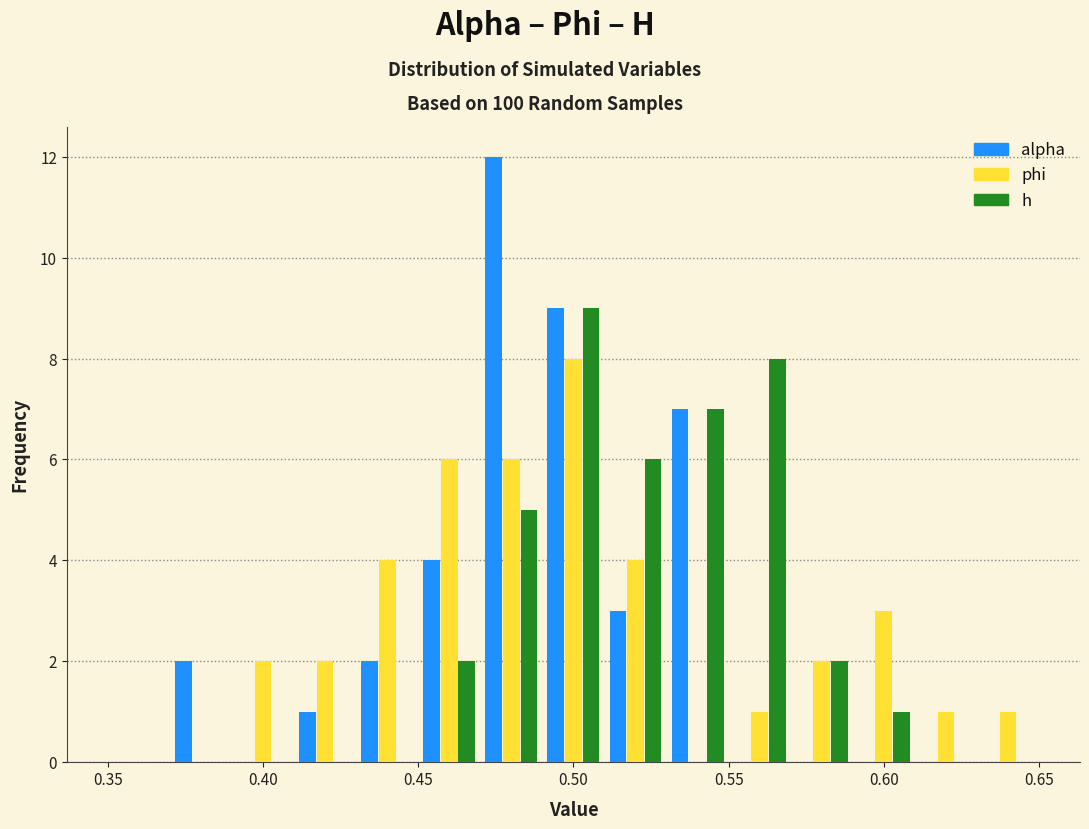

Reading left to right, transcribe this chart: for each range on the x-axis, give the height of each series' bar. The values are not printed on the chart, so give them approximately, as read against the axis.

0.35 to 0.37: alpha=0	phi=0	h=0
0.37 to 0.39: alpha=2	phi=0	h=0
0.39 to 0.41: alpha=0	phi=2	h=0
0.41 to 0.43: alpha=1	phi=2	h=0
0.43 to 0.45: alpha=2	phi=4	h=0
0.45 to 0.47: alpha=4	phi=6	h=2
0.47 to 0.49: alpha=12	phi=6	h=5
0.49 to 0.51: alpha=9	phi=8	h=9
0.51 to 0.53: alpha=3	phi=4	h=6
0.53 to 0.55: alpha=7	phi=0	h=7
0.55 to 0.57: alpha=0	phi=1	h=8
0.57 to 0.59: alpha=0	phi=2	h=2
0.59 to 0.61: alpha=0	phi=3	h=1
0.61 to 0.63: alpha=0	phi=1	h=0
0.63 to 0.65: alpha=0	phi=1	h=0